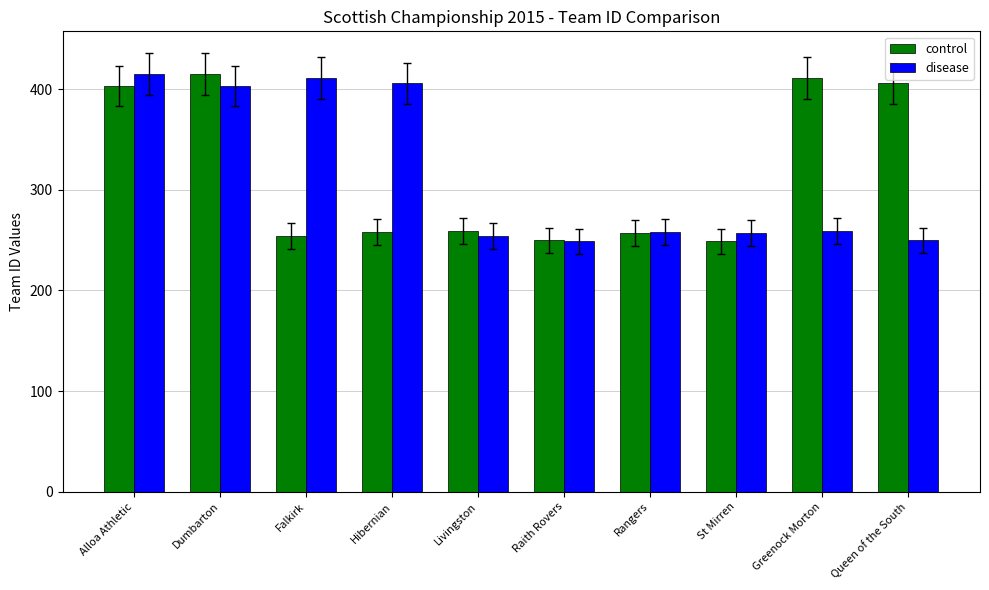

The value of disease at Livingston is 254. True or false?

True